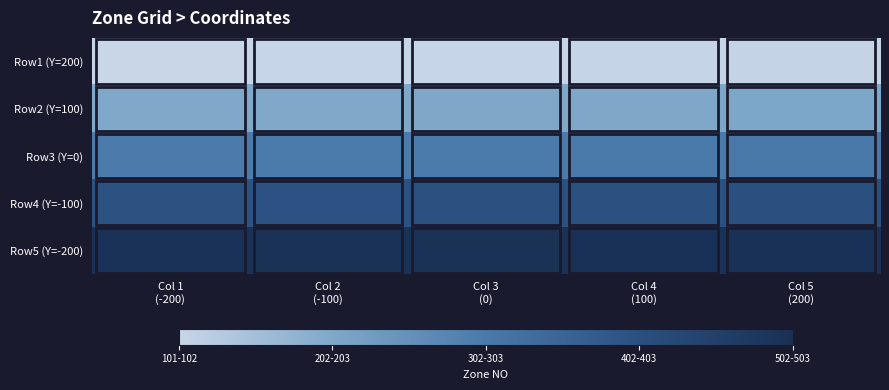

Reading right to left, extract all data points from this chart.

Row1 (Y=200): Col 5
(200)=105	Col 4
(100)=104	Col 3
(0)=103	Col 2
(-100)=102	Col 1
(-200)=101
Row2 (Y=100): Col 5
(200)=205	Col 4
(100)=204	Col 3
(0)=203	Col 2
(-100)=202	Col 1
(-200)=201
Row3 (Y=0): Col 5
(200)=305	Col 4
(100)=304	Col 3
(0)=303	Col 2
(-100)=302	Col 1
(-200)=301
Row4 (Y=-100): Col 5
(200)=405	Col 4
(100)=404	Col 3
(0)=403	Col 2
(-100)=402	Col 1
(-200)=401
Row5 (Y=-200): Col 5
(200)=505	Col 4
(100)=504	Col 3
(0)=503	Col 2
(-100)=502	Col 1
(-200)=501